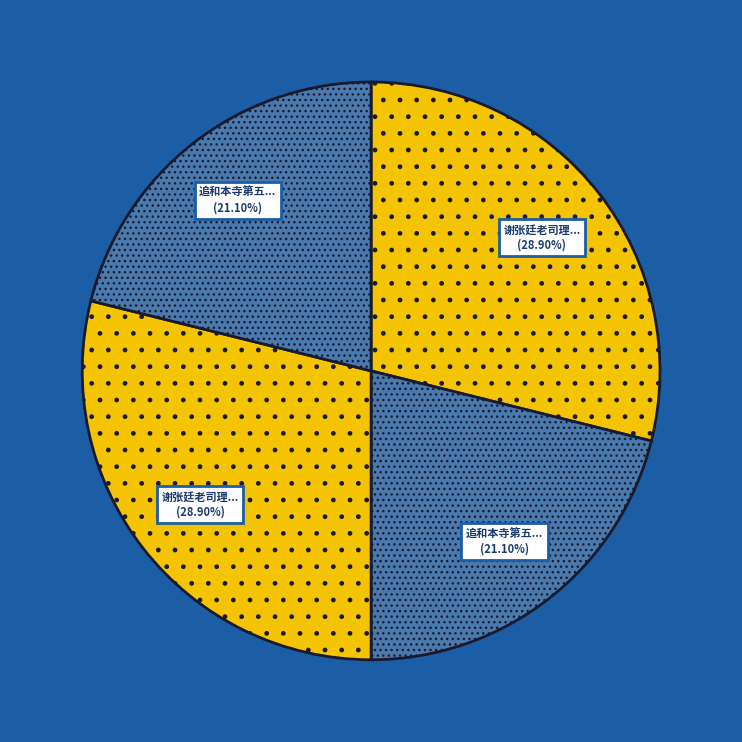

What is the smallest slice in the pie chart?

追和本寺第五代南海珠和尚和永明禅师山居诗二首 其一